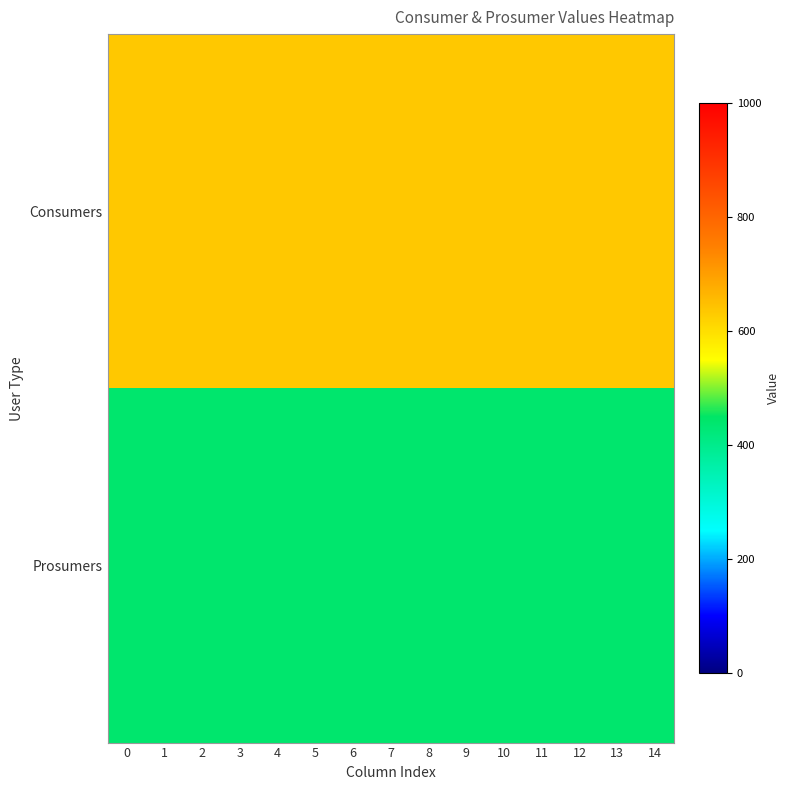

What is the total value across all series at 7?

1075